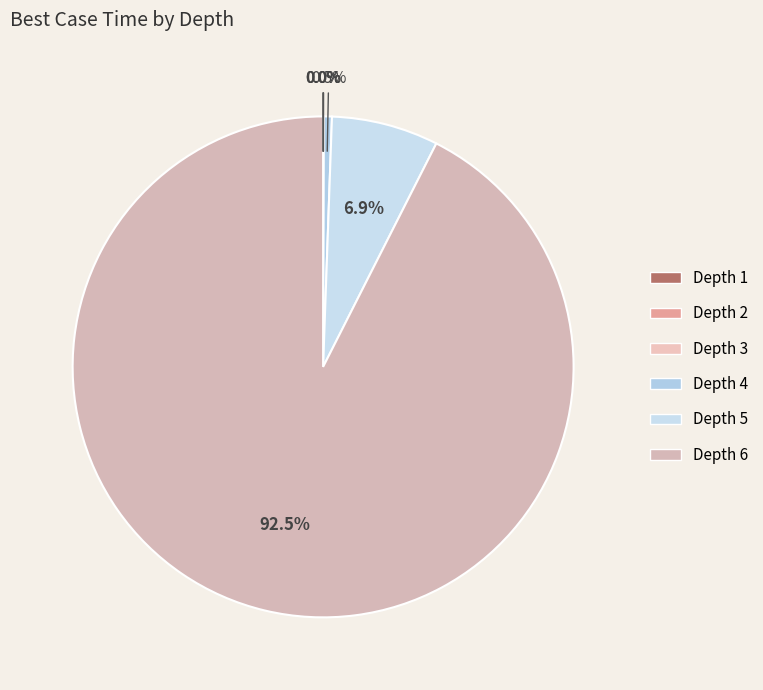

How much of the chart is everything except Depth 4?

99.5%